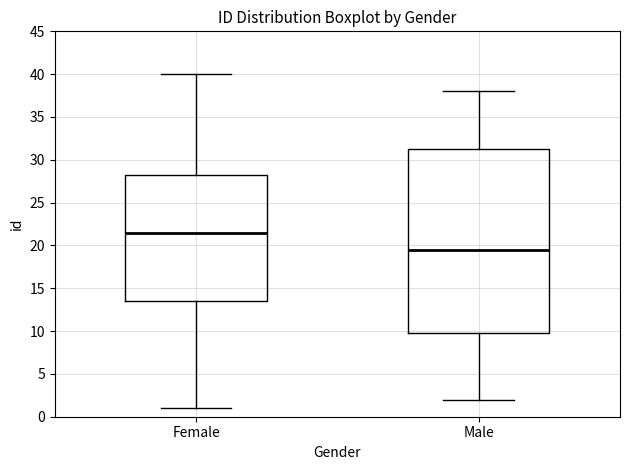

Where is the upper edge of the box for Male on the y-axis? The values are not printed on the chart, so give them approximately, as read against the axis.

31.5